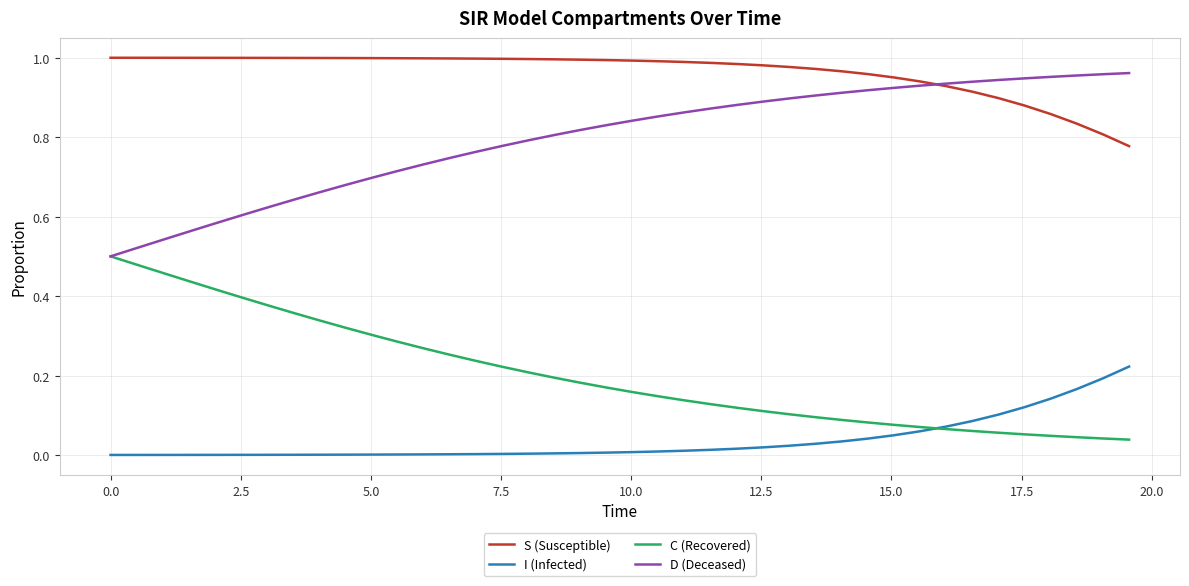

Rank the series by their average value, from highest to lowest.

S (Susceptible), D (Deceased), C (Recovered), I (Infected)